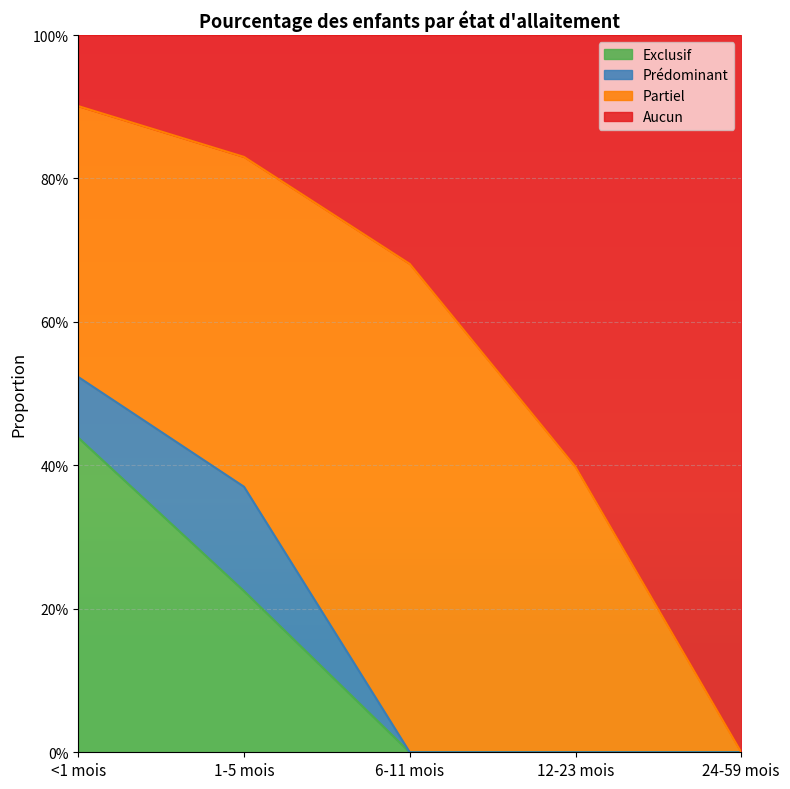

Does the chart display data point markers on the line(s)?

No